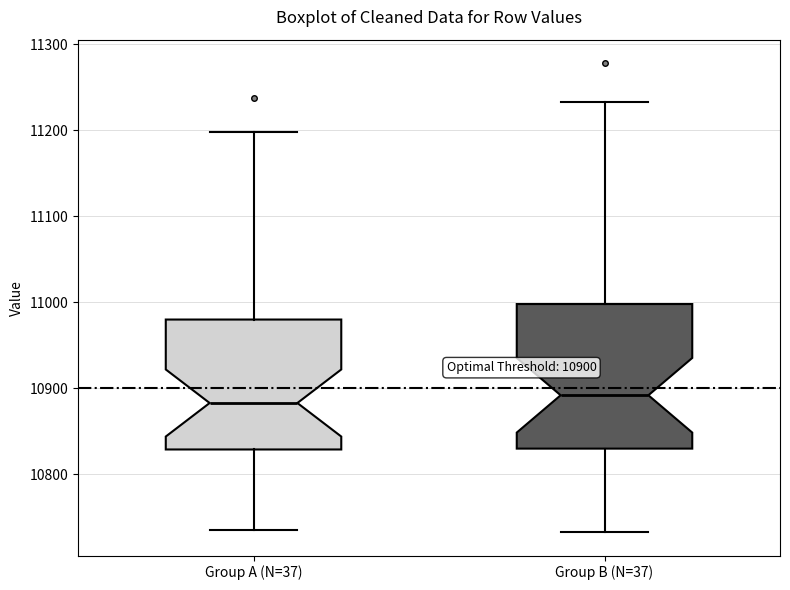

Which box is the tallest, from its lower edge to its upper edge?

Group B (N=37)